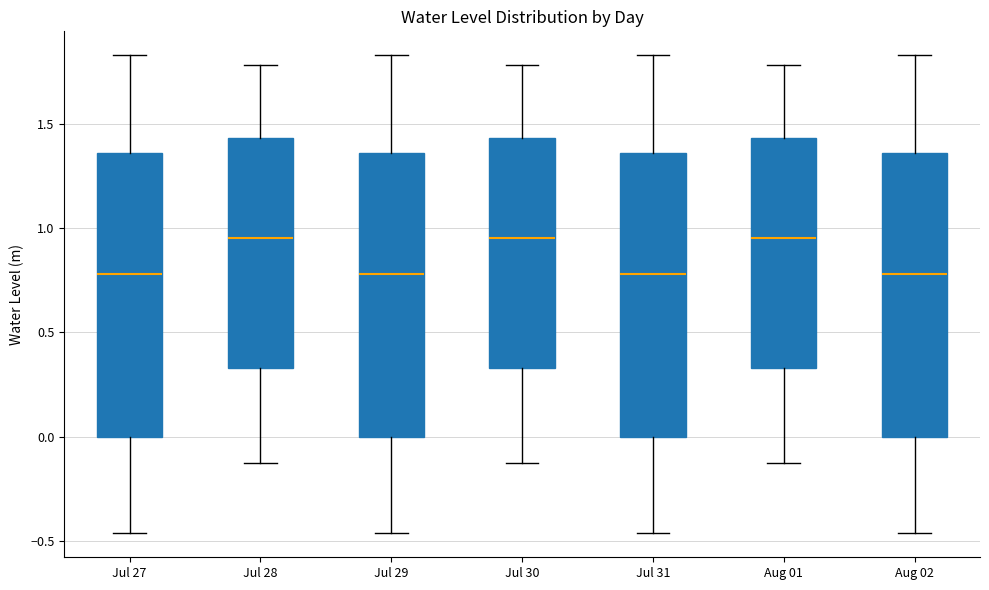

Reading left to right, transcribe this box plot: for each box, give where its median line is, the range the box spans, and where its two whiskers end, as read against the y-axis. The values are not printed on the chart, so give them approximately, as read against the axis.

Jul 27: median 0.80, box 0.00 to 1.35, whiskers -0.45 to 1.85
Jul 28: median 0.95, box 0.35 to 1.45, whiskers -0.15 to 1.80
Jul 29: median 0.80, box 0.00 to 1.35, whiskers -0.45 to 1.85
Jul 30: median 0.95, box 0.35 to 1.45, whiskers -0.15 to 1.80
Jul 31: median 0.80, box 0.00 to 1.35, whiskers -0.45 to 1.85
Aug 01: median 0.95, box 0.35 to 1.45, whiskers -0.15 to 1.80
Aug 02: median 0.80, box 0.00 to 1.35, whiskers -0.45 to 1.85